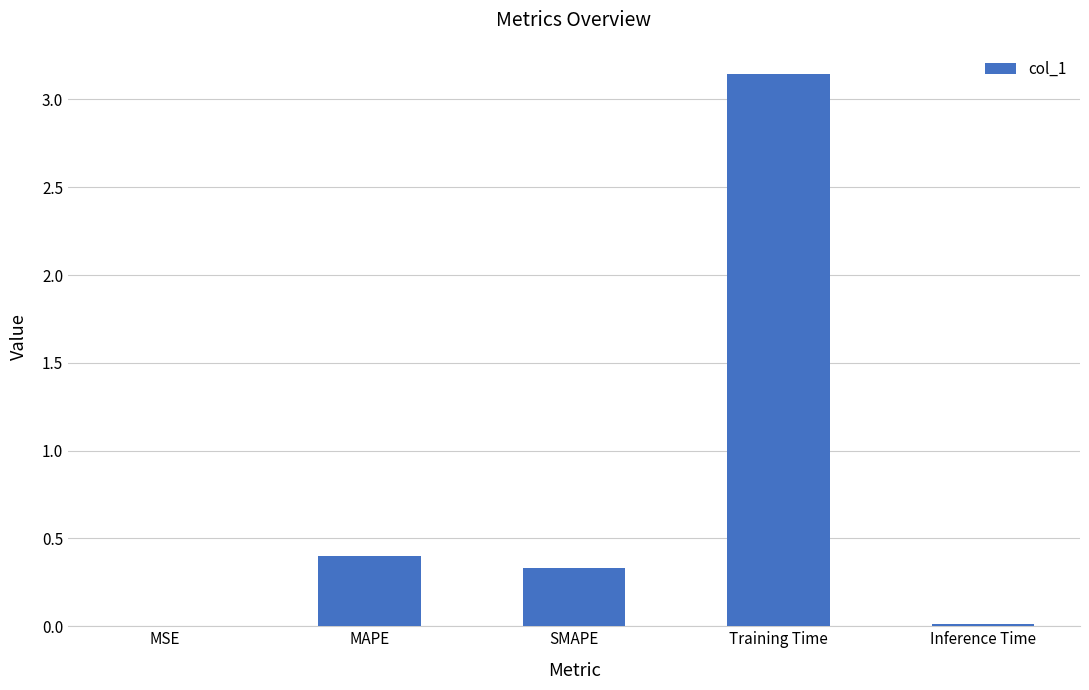

How many categories are shown in the chart?

5